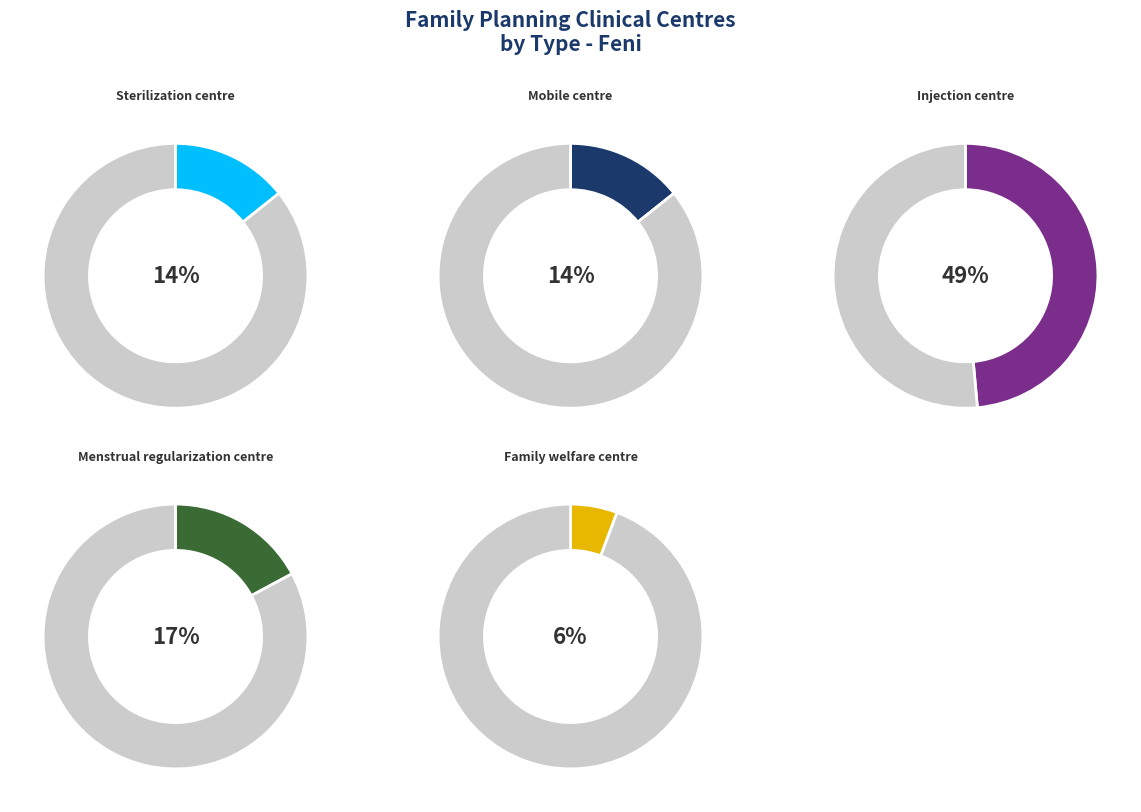

To the nearest percent, what is the average slice percentage?

20%